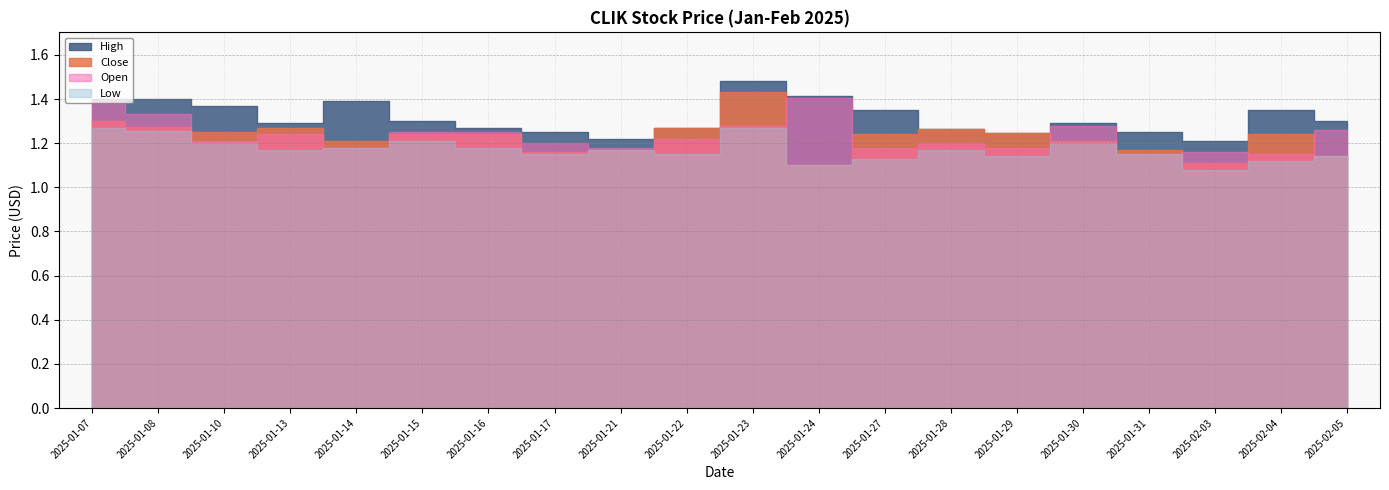

What is the difference between the maximum and minimum values in the Close series?

0.3